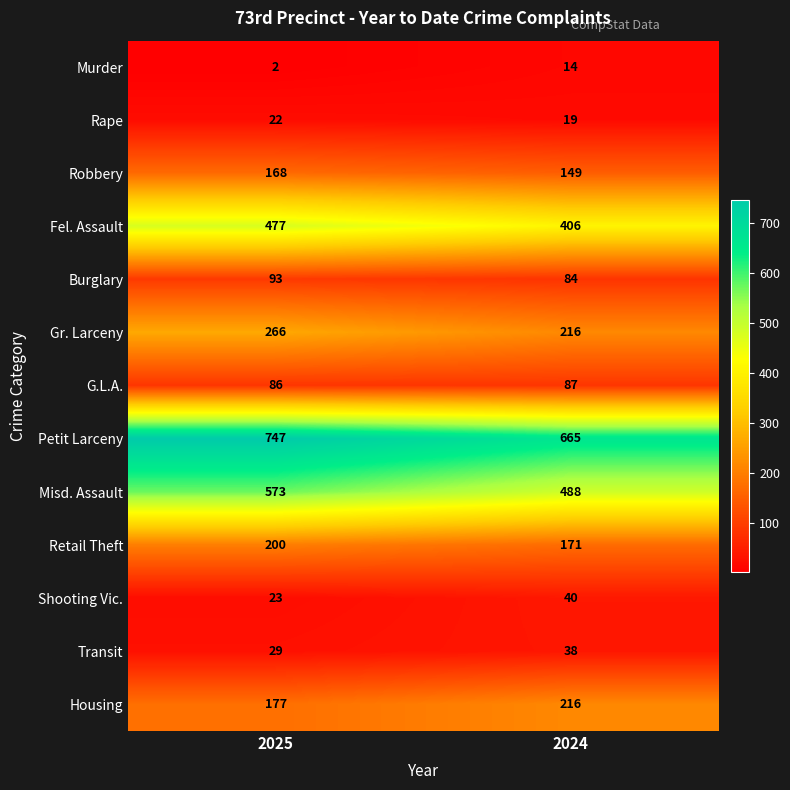

Reading left to right, list all the values displayed in this chart.

Murder: 2025=2	2024=14
Rape: 2025=22	2024=19
Robbery: 2025=168	2024=149
Fel. Assault: 2025=477	2024=406
Burglary: 2025=93	2024=84
Gr. Larceny: 2025=266	2024=216
G.L.A.: 2025=86	2024=87
Petit Larceny: 2025=747	2024=665
Misd. Assault: 2025=573	2024=488
Retail Theft: 2025=200	2024=171
Shooting Vic.: 2025=23	2024=40
Transit: 2025=29	2024=38
Housing: 2025=177	2024=216